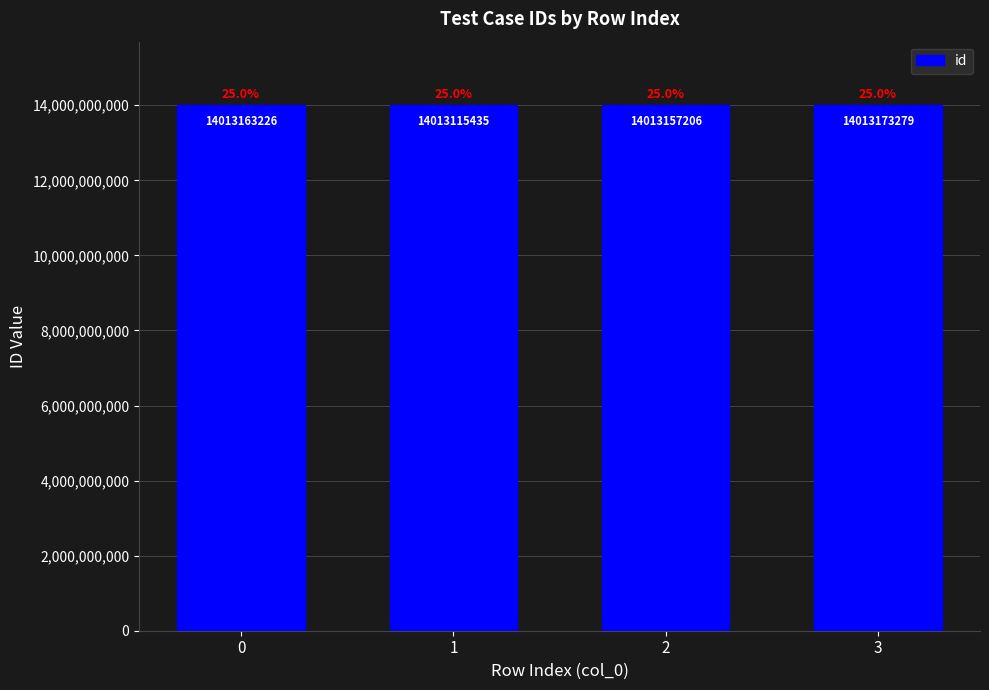

Approximately how many times larger is the value at 0 compared to 3?

1.0